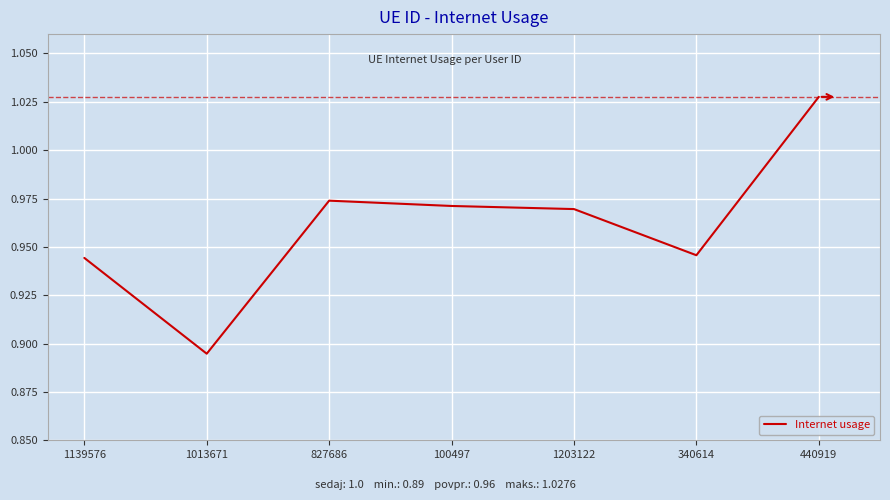

The chart shows a value of 1.4 at 340614. True or false?

False